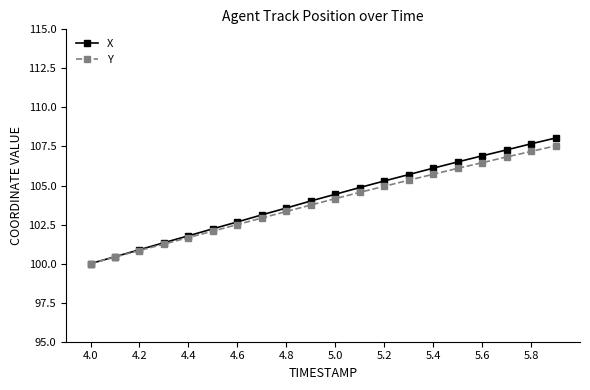

How many lines are shown in the chart?

2